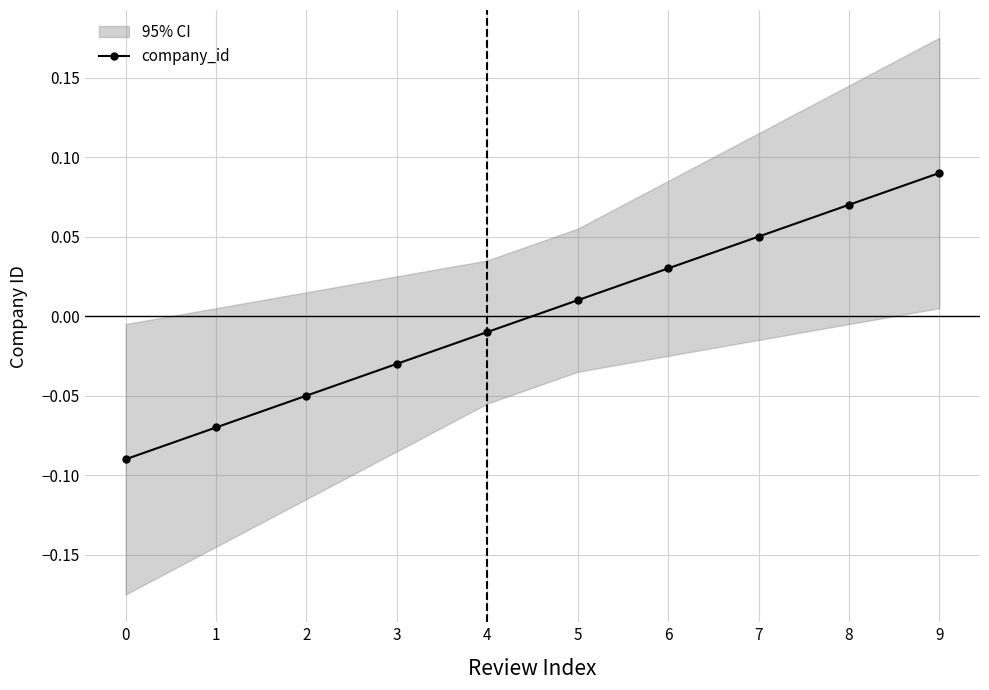

What is the difference between the second highest and minimum values?

0.2